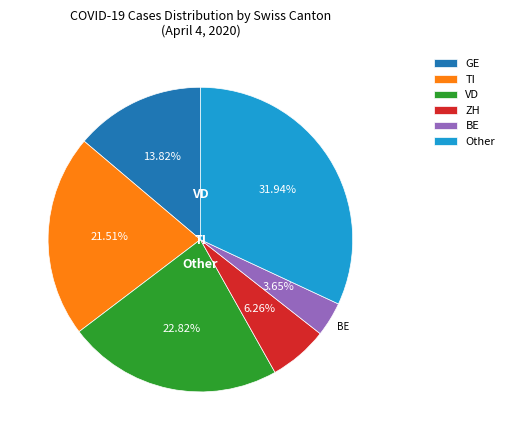

Do GE and BE together represent more than half of the pie?

No